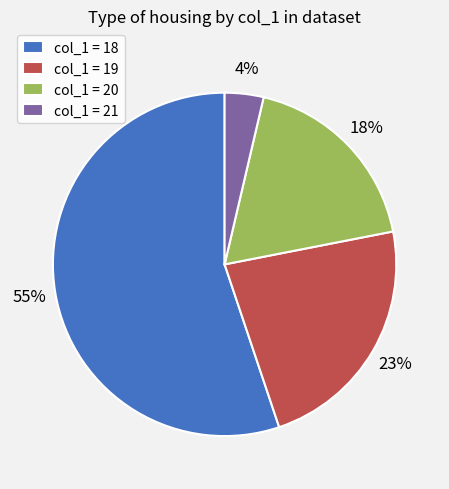

Between col_1 = 19 and col_1 = 21, which is larger?

col_1 = 19